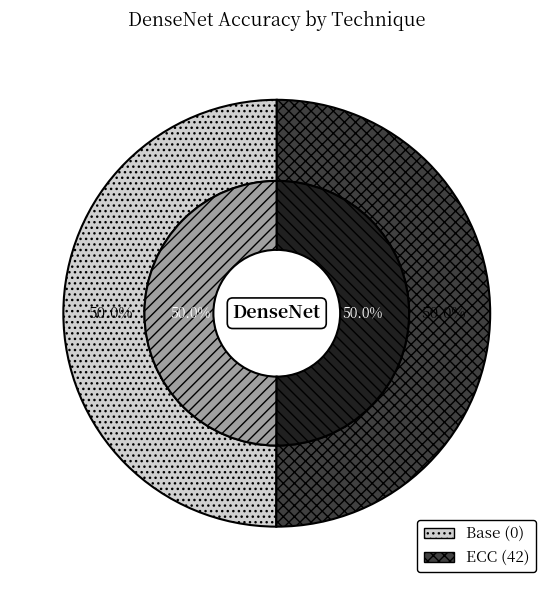

The Base (0) slice represents 57% of the pie. True or false?

False